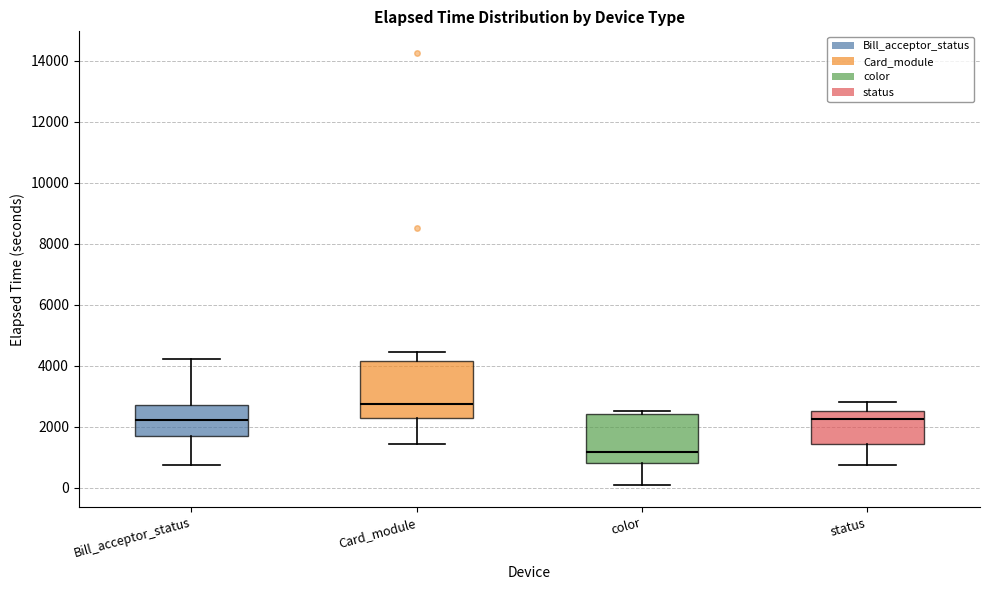

Reading left to right, read every box against the y-axis: the position of its median line, the range the box covers, and the ends of its whiskers. The values are not printed on the chart, so give them approximately, as read against the axis.

Bill_acceptor_status: median 2200, box 1800 to 2800, whiskers 800 to 4200
Card_module: median 2800, box 2200 to 4200, whiskers 1400 to 4400
color: median 1200, box 800 to 2400, whiskers 0 to 2600
status: median 2200, box 1400 to 2600, whiskers 800 to 2800